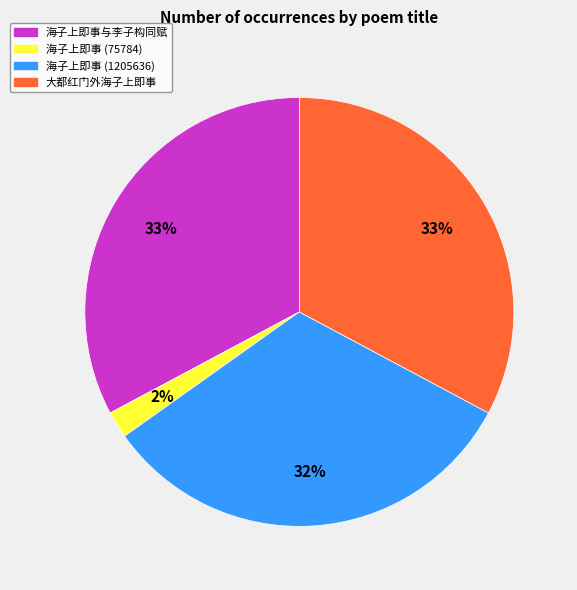

Between 海子上即事 (75784) and 大都红门外海子上即事, which is larger?

大都红门外海子上即事